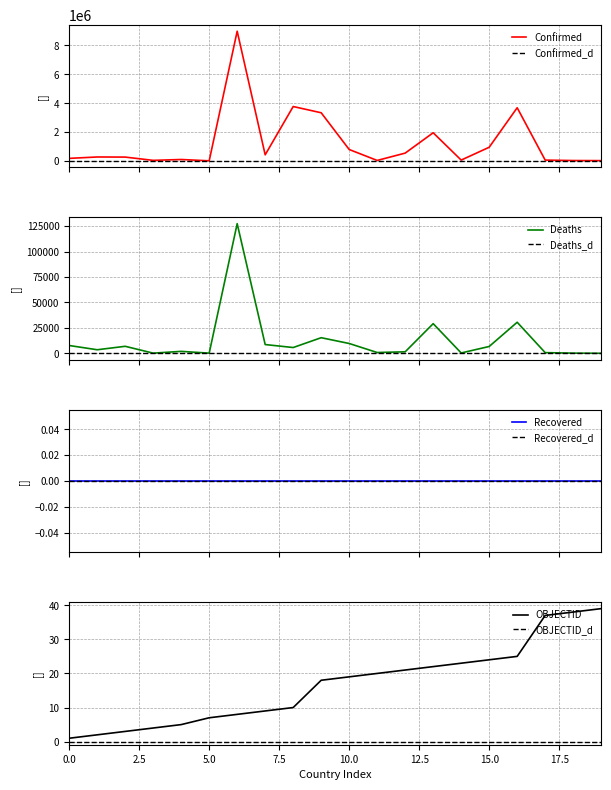

Between Algeria and Benin, which series saw the biggest shift?

Confirmed